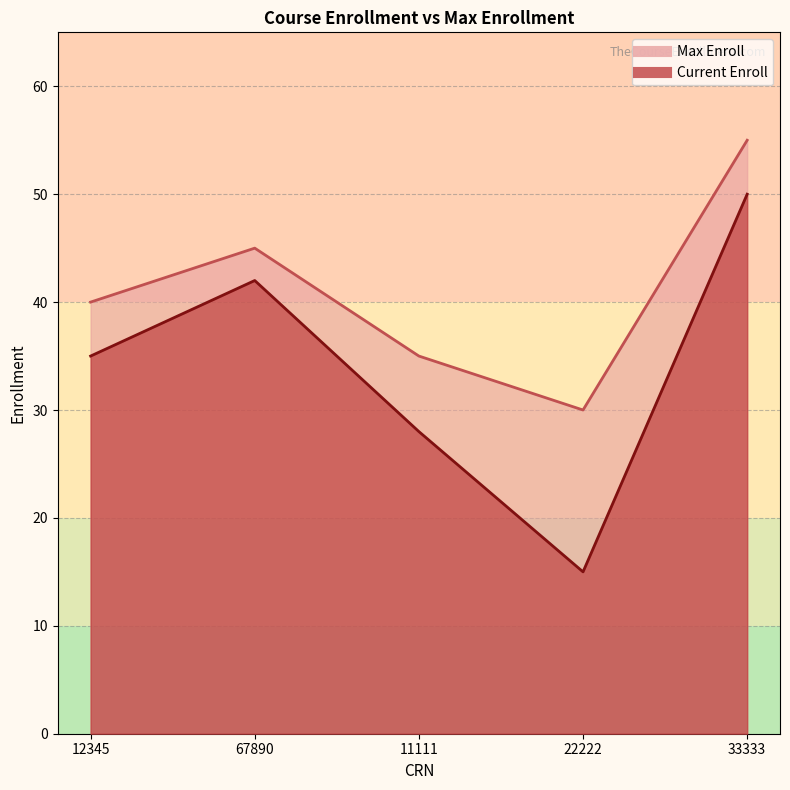

Between 11111 and 33333, which series saw the biggest shift?

Current Enroll